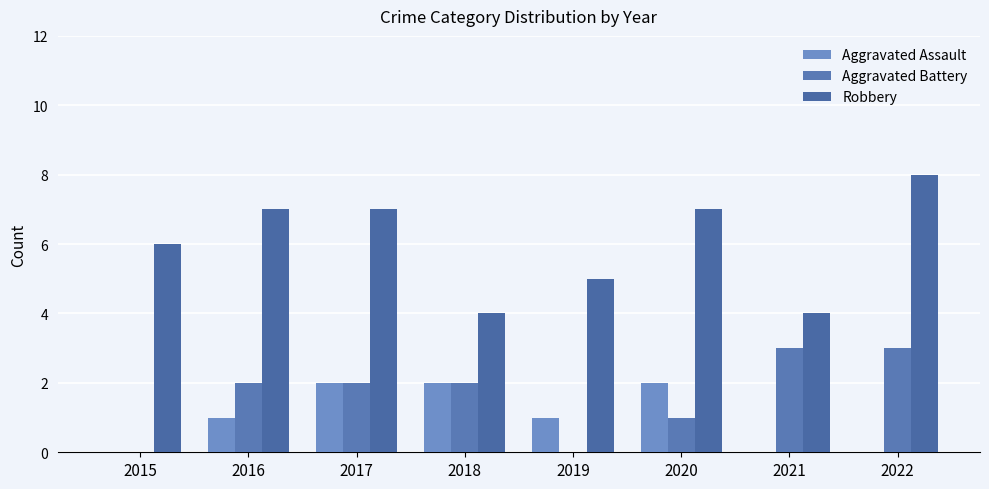

What are all the series names shown in the legend?

Aggravated Assault, Aggravated Battery, Robbery